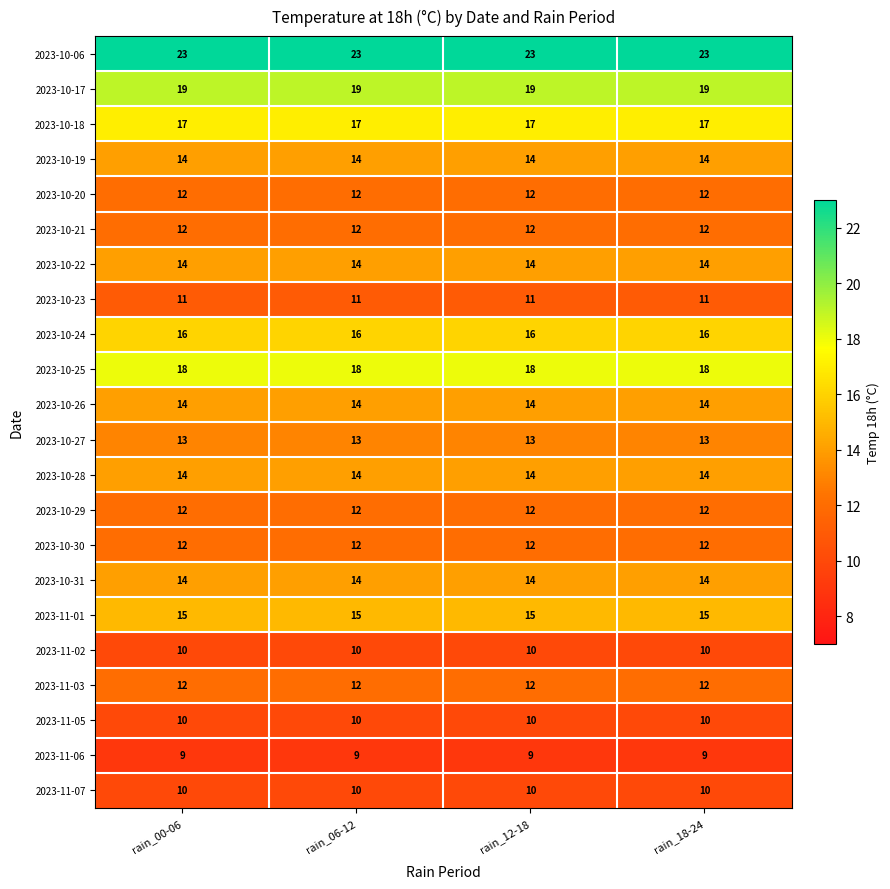

What is the smallest value displayed?

9